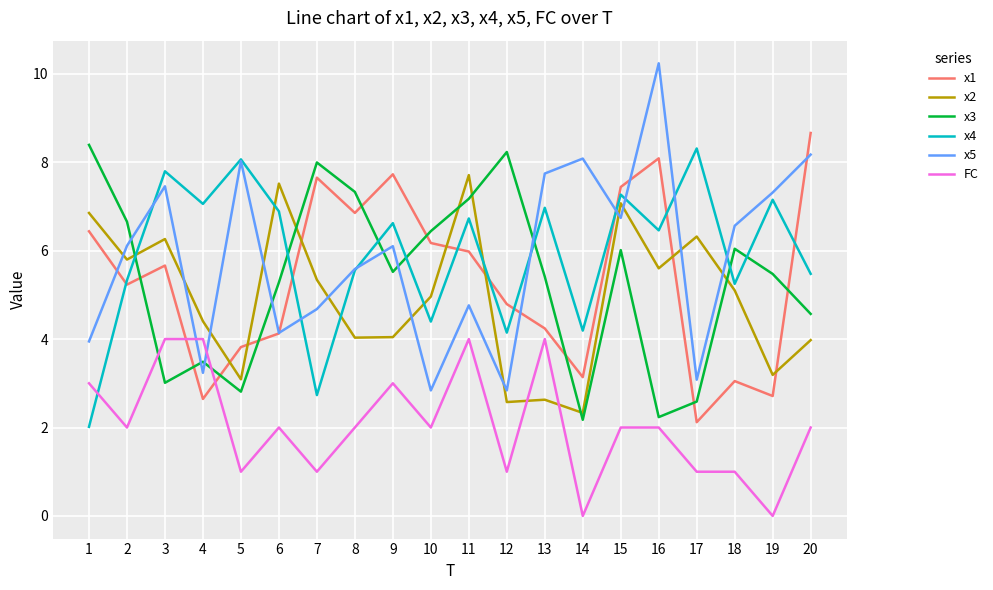

What are all the series names shown in the legend?

x1, x2, x3, x4, x5, FC